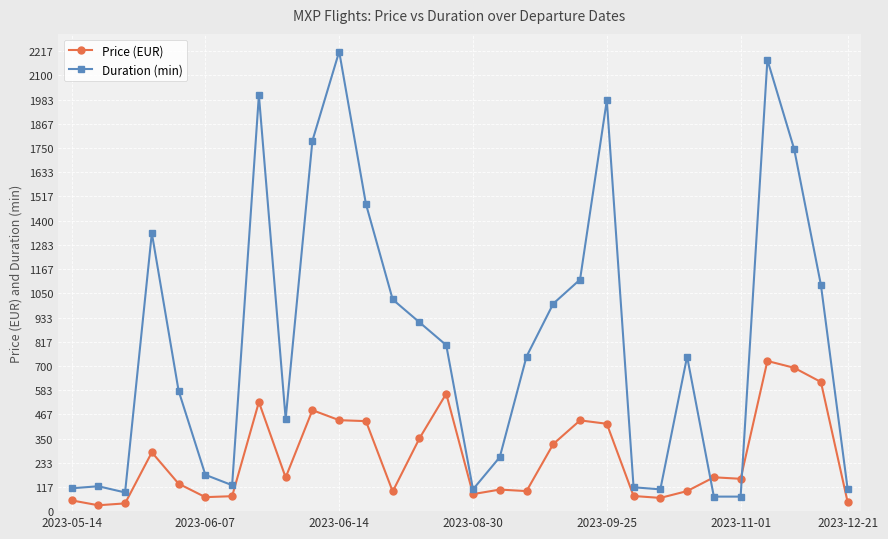

List the series in order of their peak value, lowest first.

Price (EUR), Duration (min)